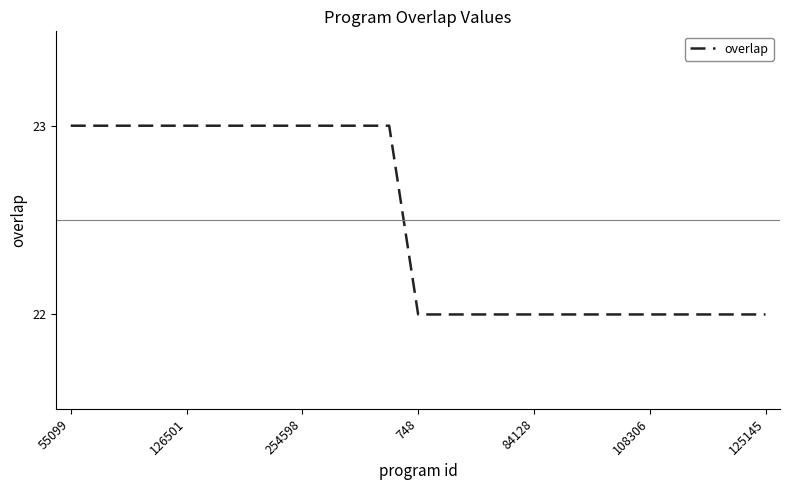

What is the maximum value shown in the chart?

23